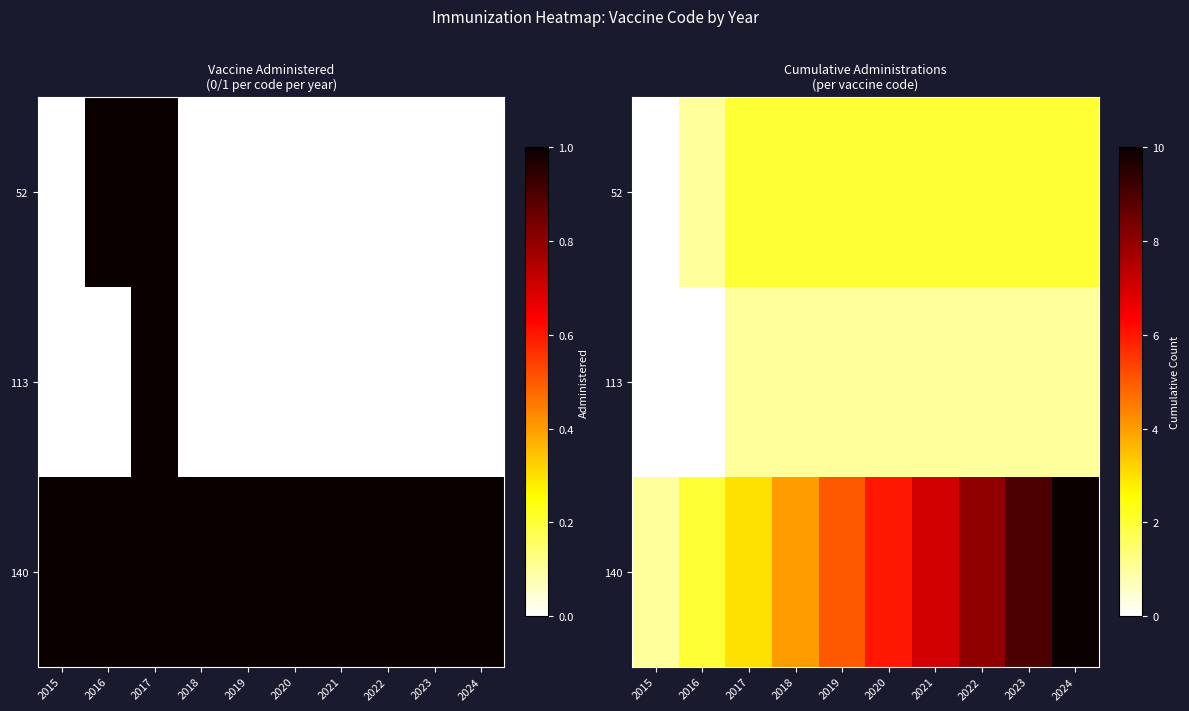

The 113 series shows 2 at 2020. True or false?

False